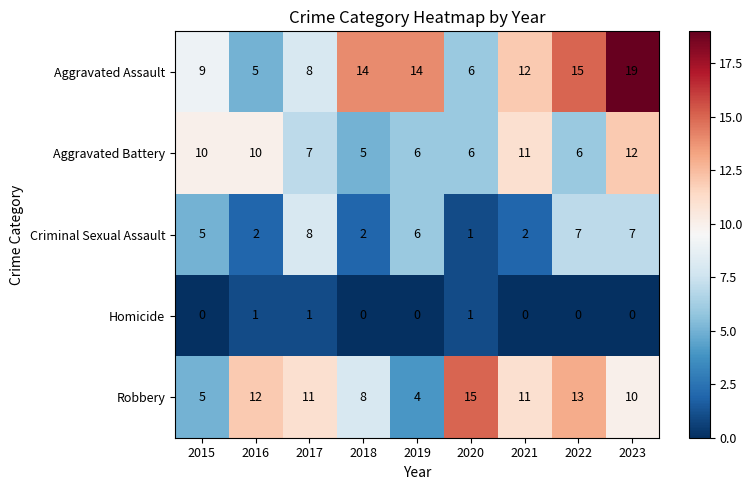

The value of Criminal Sexual Assault at 2023 is 11. True or false?

False